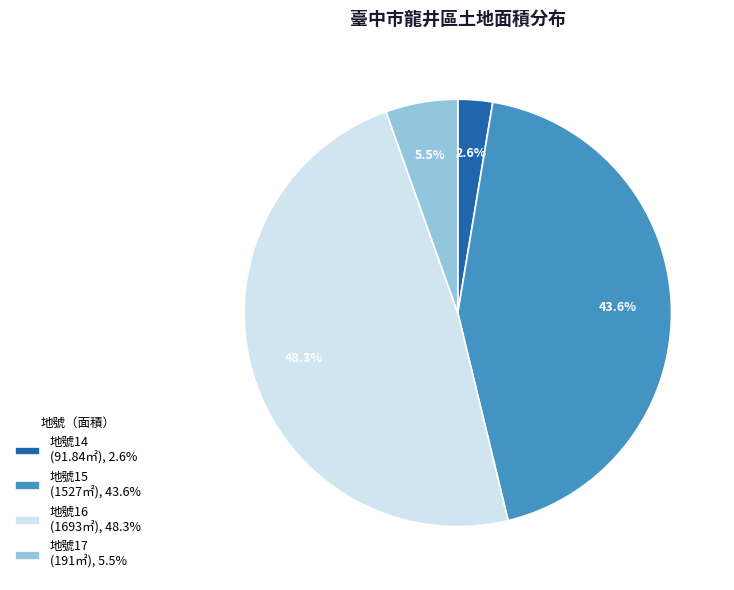

Rank the categories by value from highest to lowest.

地號16 (1693㎡), 48.3%, 地號15 (1527㎡), 43.6%, 地號17 (191㎡), 5.5%, 地號14 (91.84㎡), 2.6%